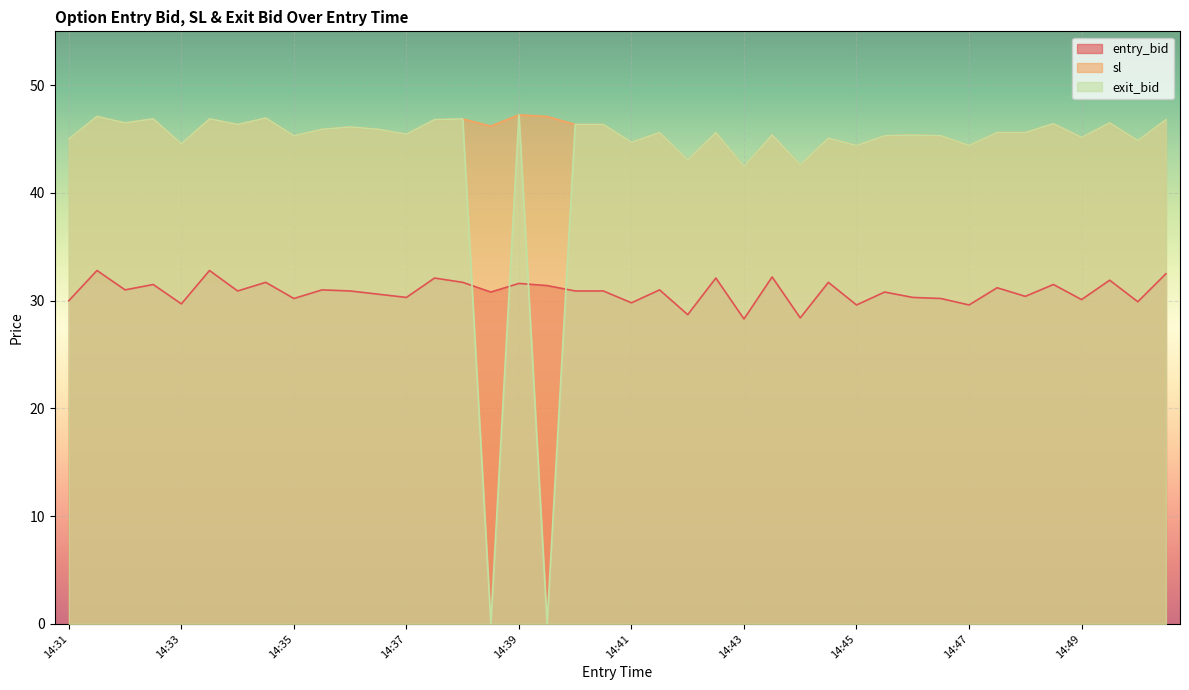

What is the value of the sl point at the 7th from the left?

46.4